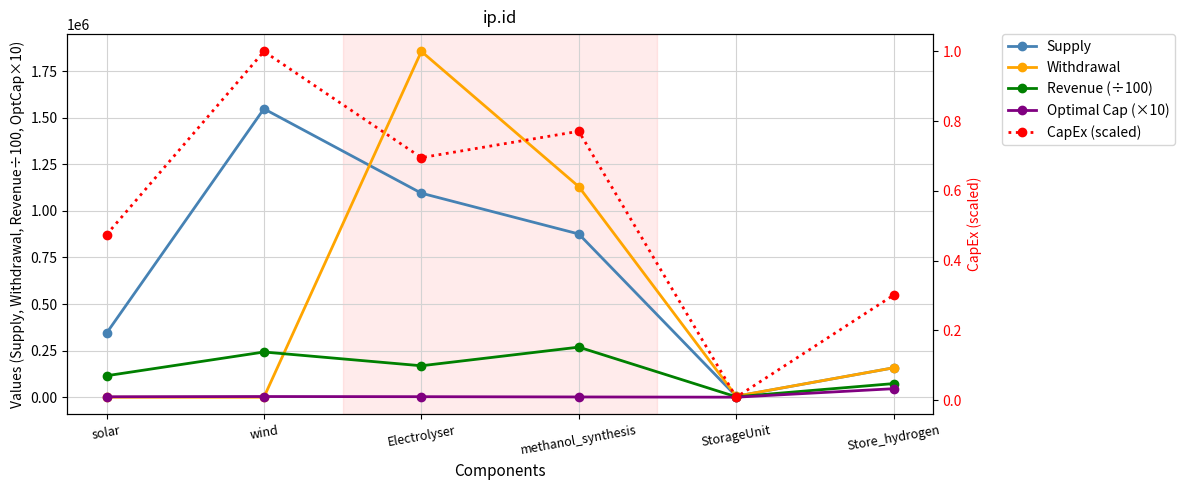

In Withdrawal, how many points are higher than both neighbors (excluding endpoints)?

1